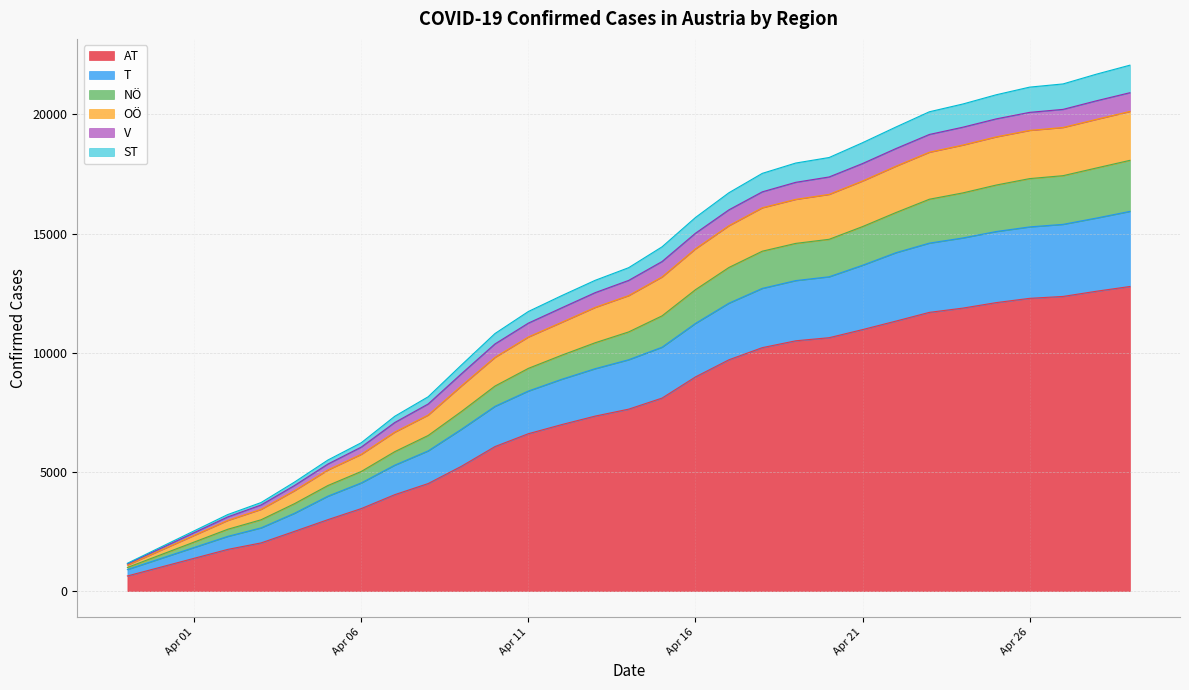

Between 2020-04-27 and 2020-04-13, which is larger?

2020-04-27